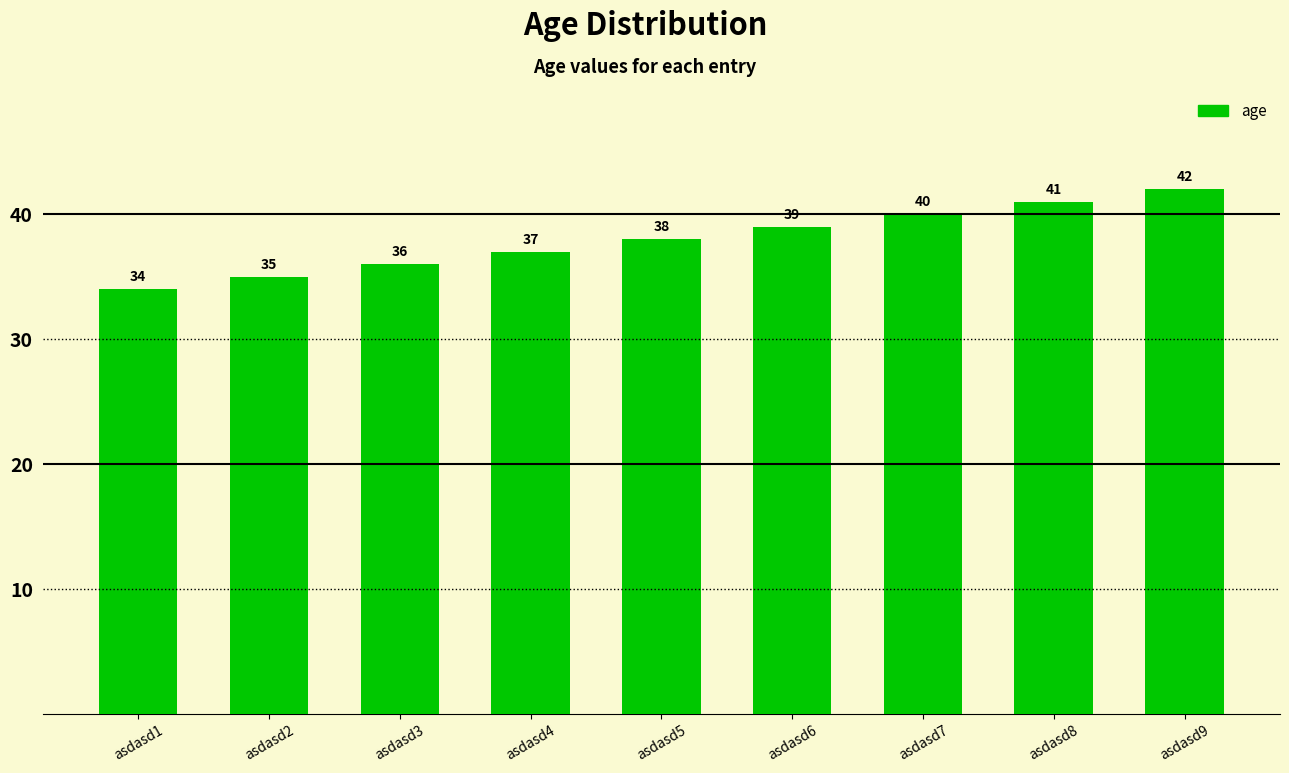

What is the value of the 7th bar from the left?

40